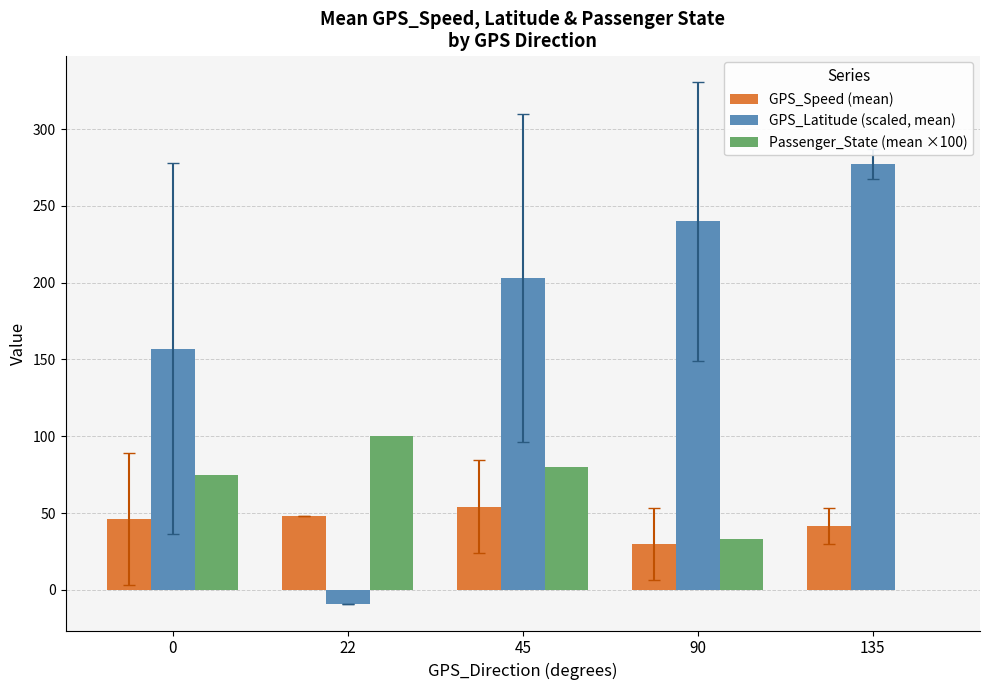

Between 0 and 22, which series saw the biggest shift?

GPS_Latitude (scaled, mean)